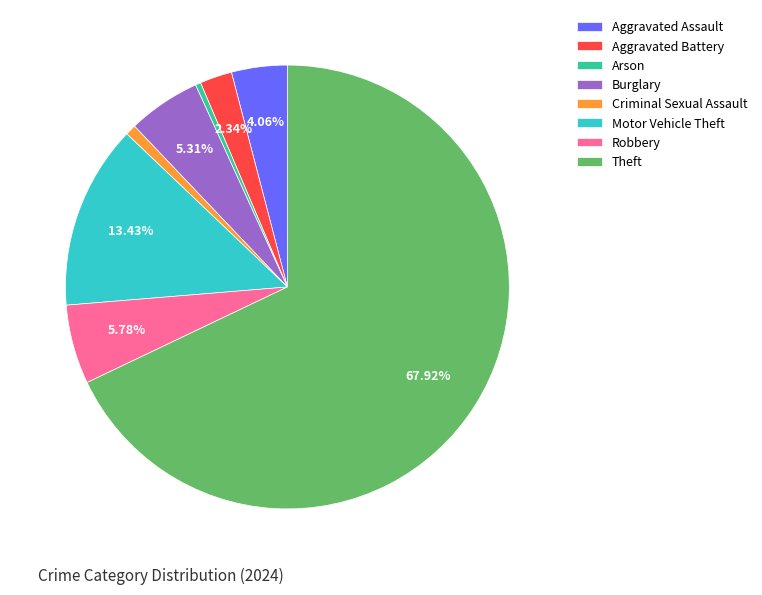

Which slice is the largest?

Theft